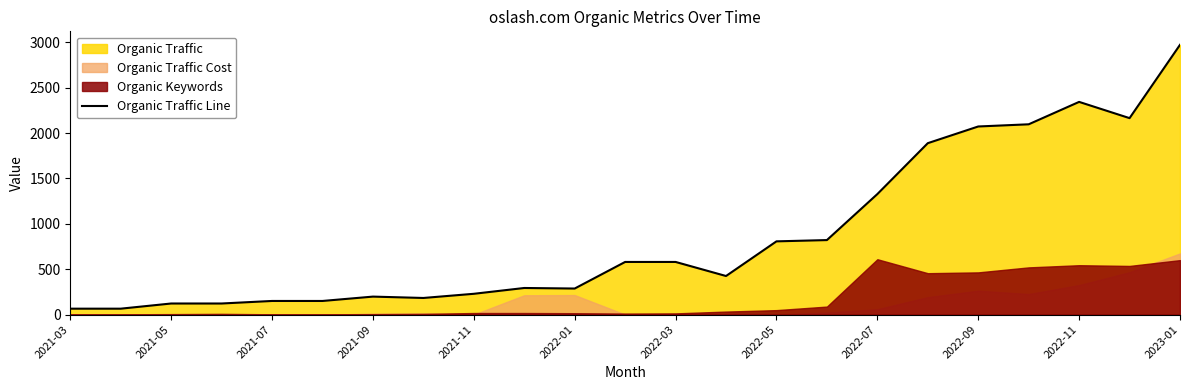

At which label is Organic Traffic Line closest to 1519?

2022-07